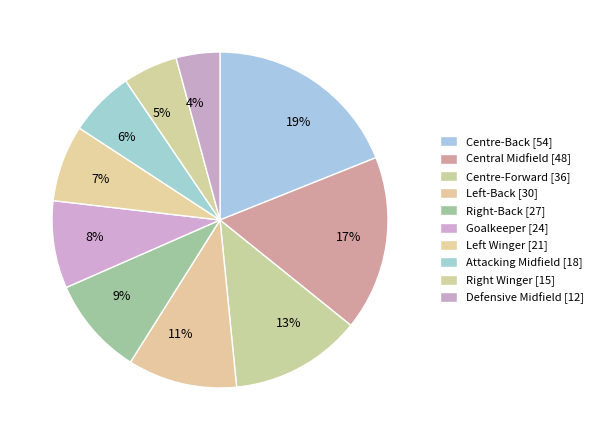

To the nearest percent, what is the difference between the largest and smallest slice percentages?

15%